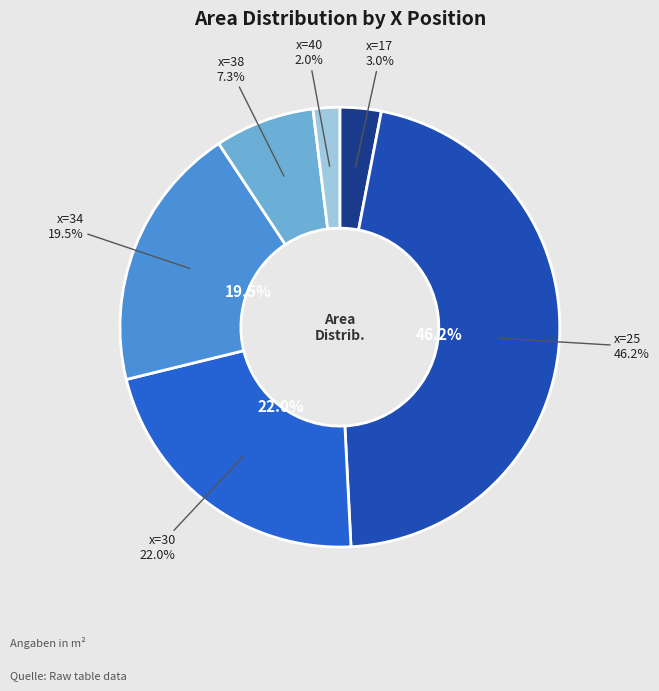

How many slices are in this pie chart?

6